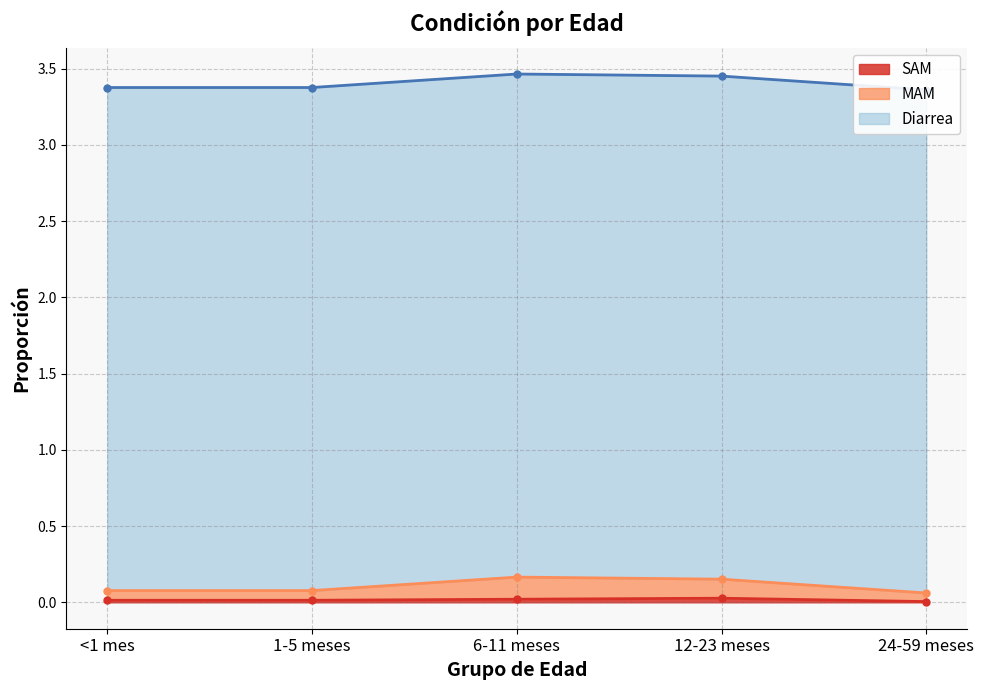

Which series has the largest range (max minus min)?

MAM